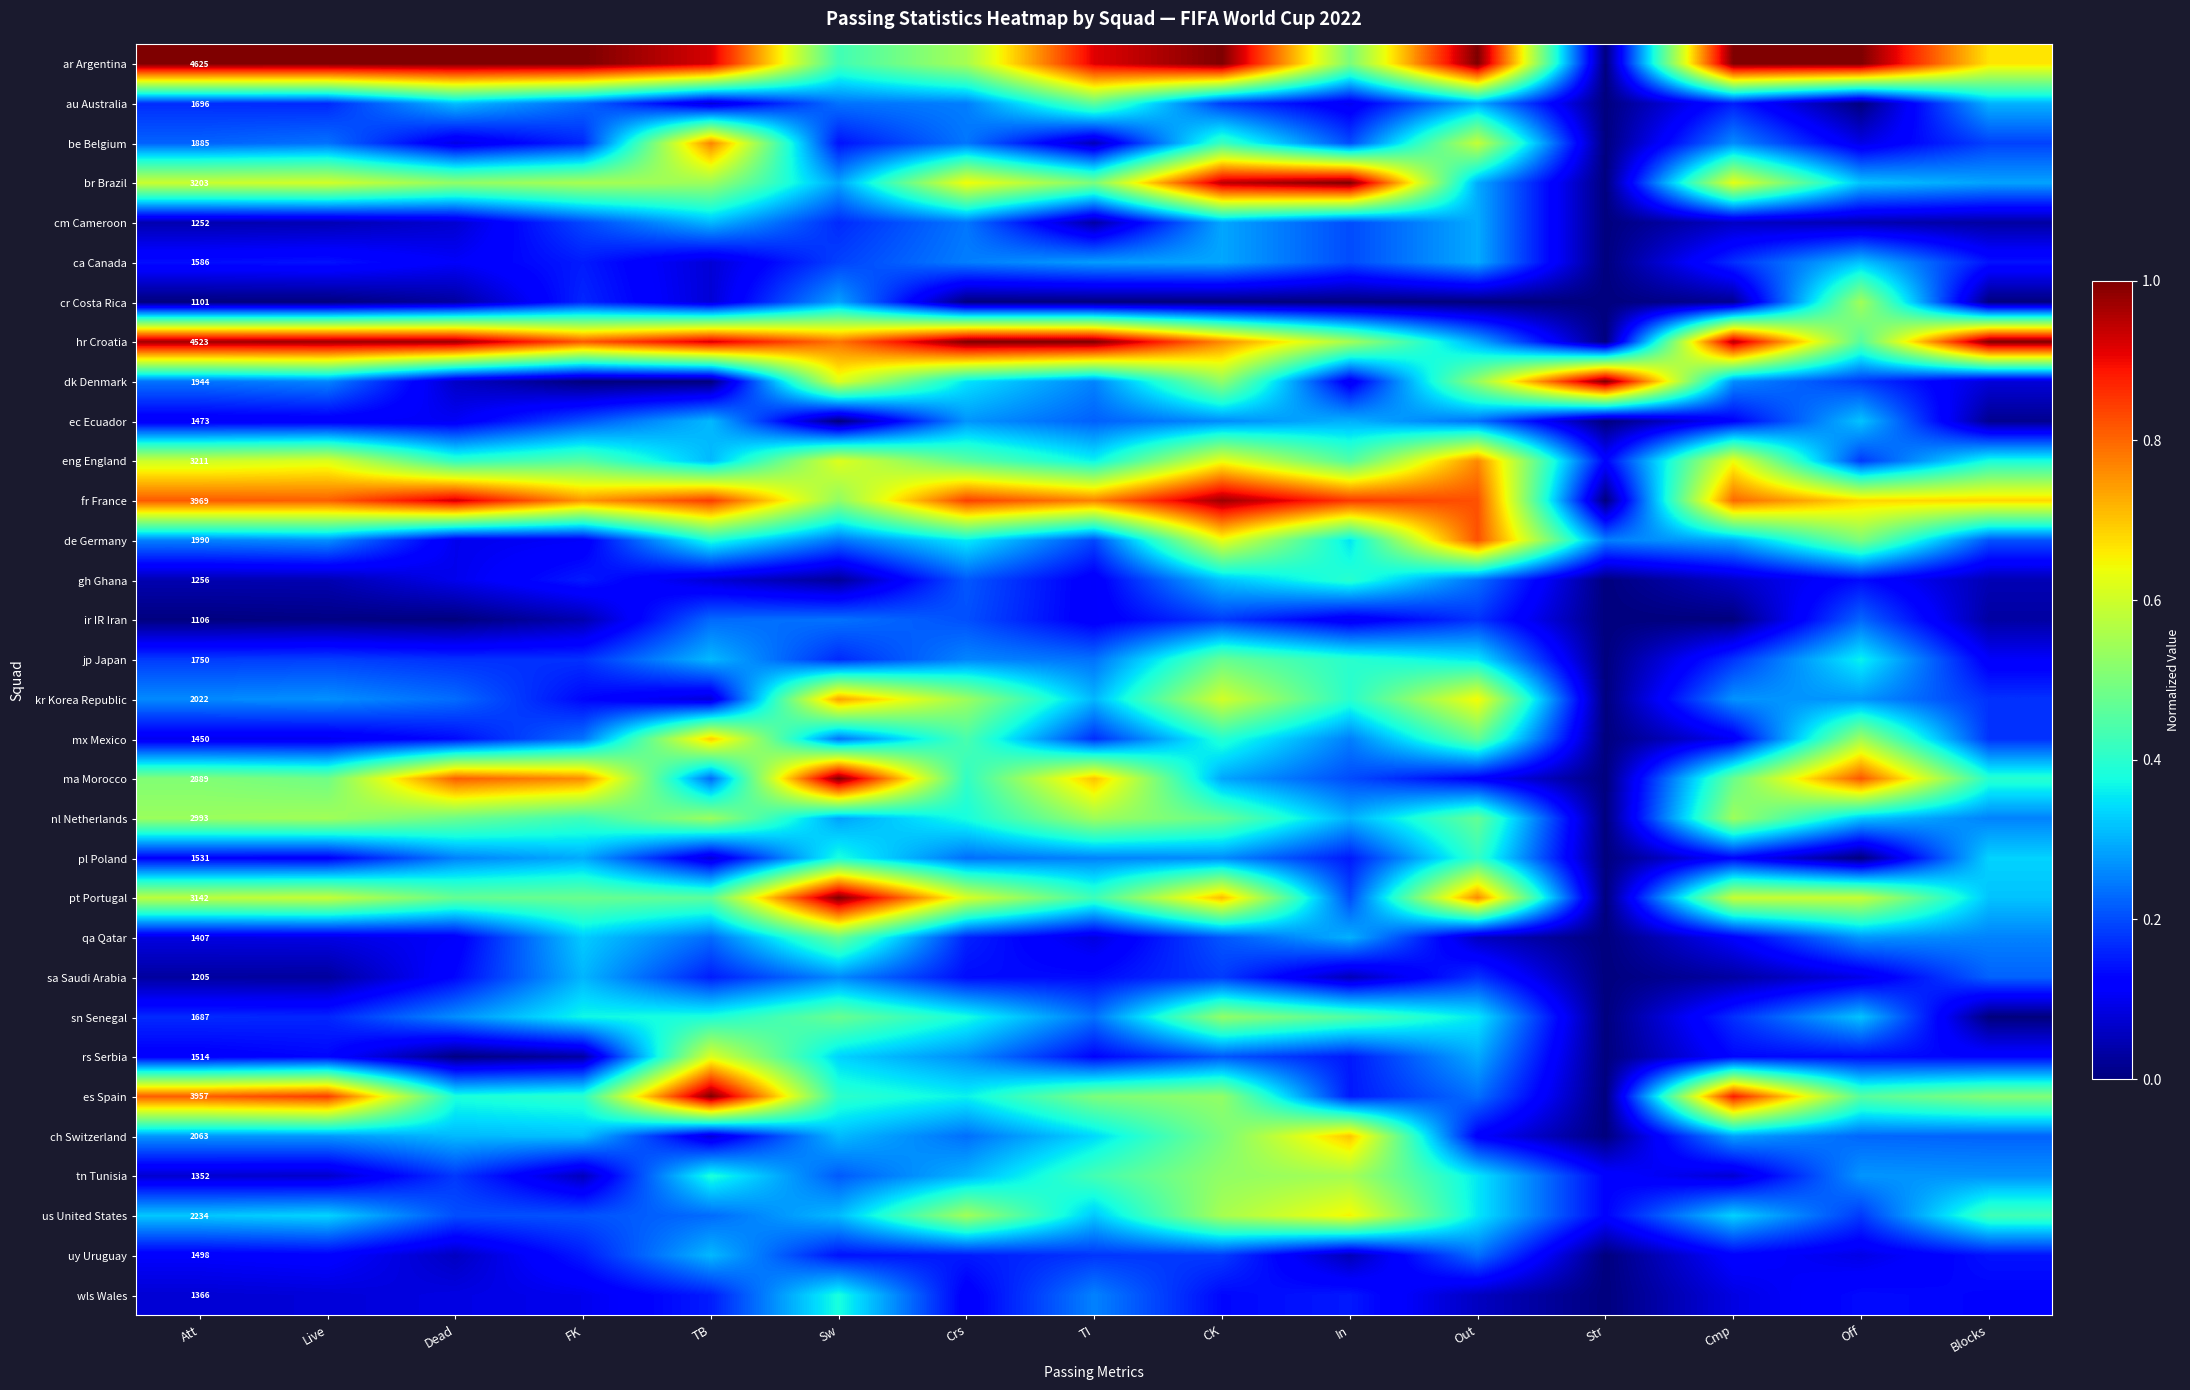

Is the value of ec Ecuador at Out greater than the value of es Spain at Off?

No